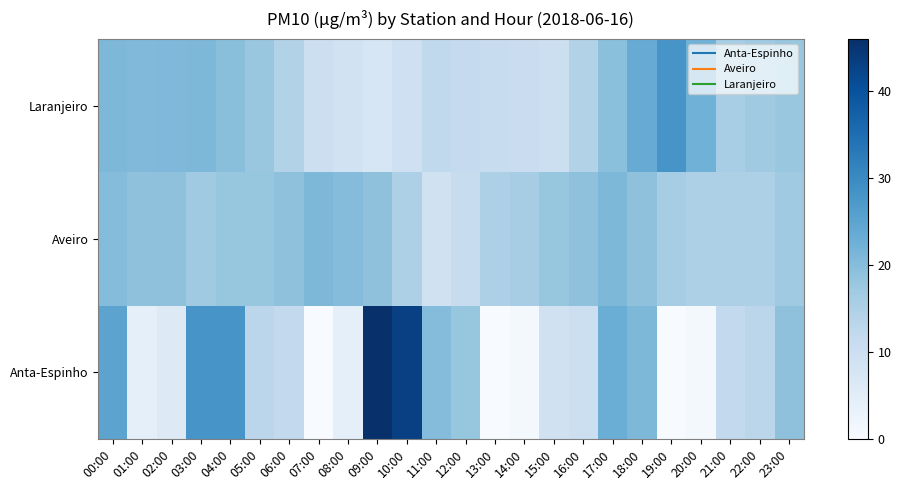

Reading left to right, transcribe all the data shown in this chart.

Anta-Espinho: 00:00=25.0	01:00=4.0	02:00=6.0	03:00=28.0	04:00=28.0	05:00=13.0	06:00=12.0	07:00=0.0	08:00=4.0	09:00=46.0	10:00=43.0	11:00=20.0	12:00=18.0	13:00=0.0	14:00=1.0	15:00=9.0	16:00=10.0	17:00=23.0	18:00=21.0	19:00=0.0	20:00=1.0	21:00=12.0	22:00=13.0	23:00=19.0
Aveiro: 00:00=20.0	01:00=19.0	02:00=19.0	03:00=17.0	04:00=18.0	05:00=18.0	06:00=19.0	07:00=21.0	08:00=20.0	09:00=19.0	10:00=15.0	11:00=9.0	12:00=11.0	13:00=15.0	14:00=16.0	15:00=18.0	16:00=19.0	17:00=21.0	18:00=19.0	19:00=16.0	20:00=15.0	21:00=15.0	22:00=15.0	23:00=17.0
Laranjeiro: 00:00=20.9	01:00=20.5	02:00=20.7	03:00=21.0	04:00=19.5	05:00=17.7	06:00=14.2	07:00=10.0	08:00=8.8	09:00=7.4	10:00=9.5	11:00=12.1	12:00=11.6	13:00=11.1	14:00=10.5	15:00=9.9	16:00=14.3	17:00=19.4	18:00=23.4	19:00=27.9	20:00=22.4	21:00=15.9	22:00=16.9	23:00=17.9